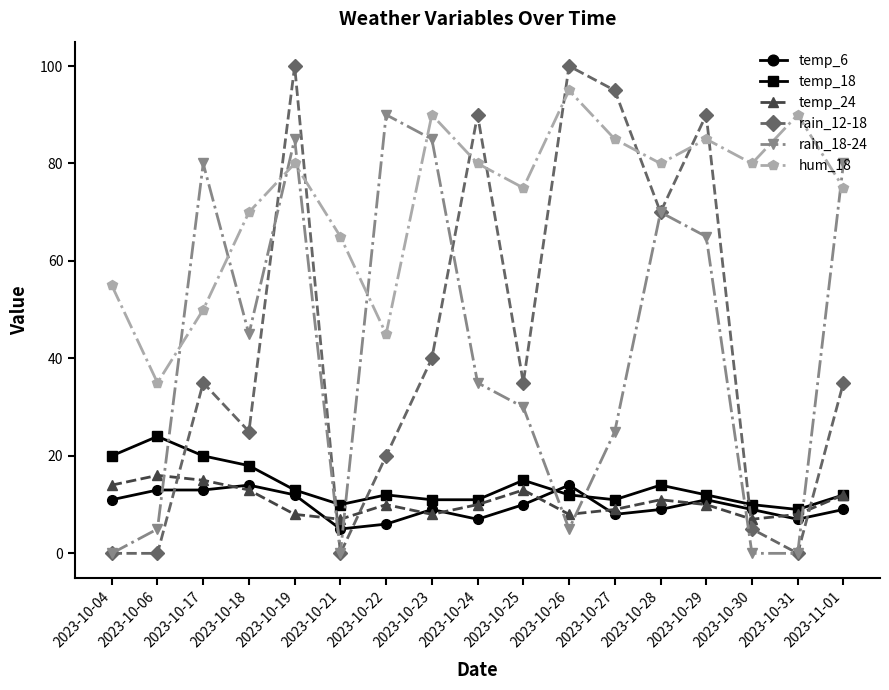

What are all the series names shown in the legend?

temp_6, temp_18, temp_24, rain_12-18, rain_18-24, hum_18